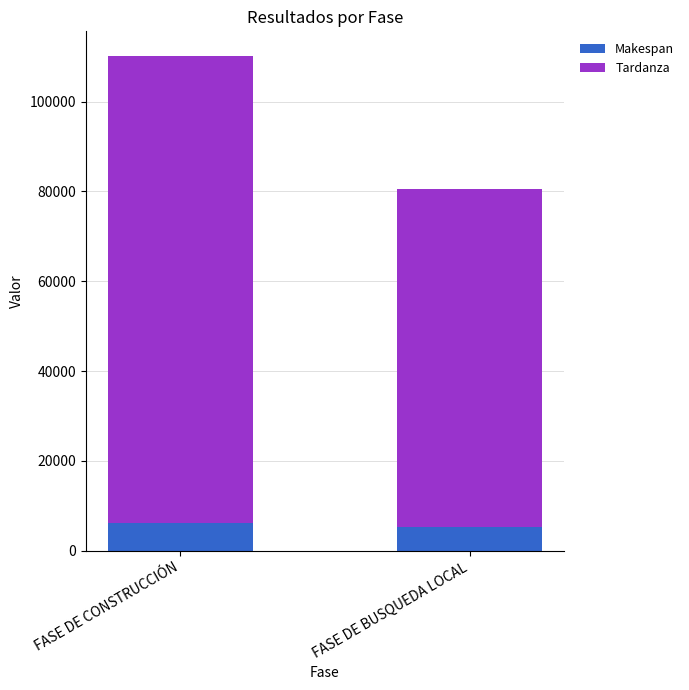

What is the total value across all series at FASE DE BUSQUEDA LOCAL?

80600